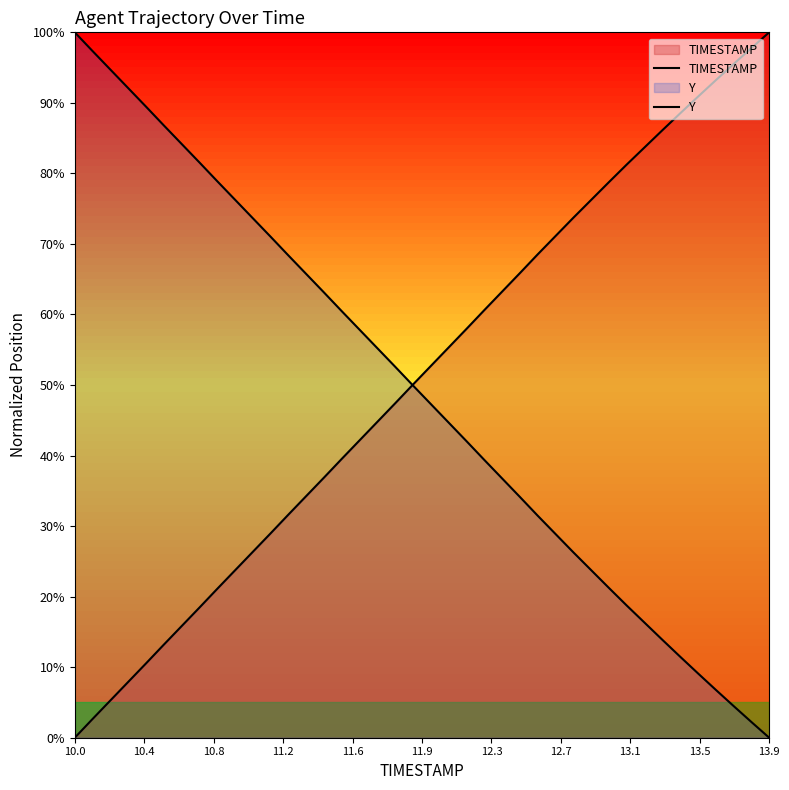

At how many categories does at least one series exceed 62?

31